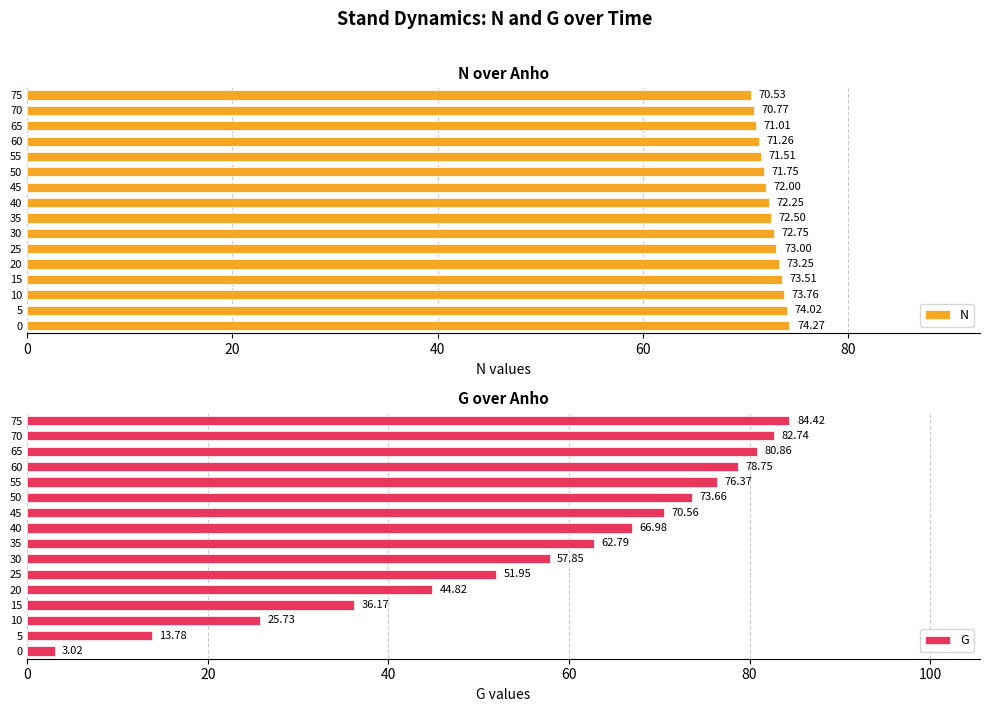

How many data points does each series have?

16